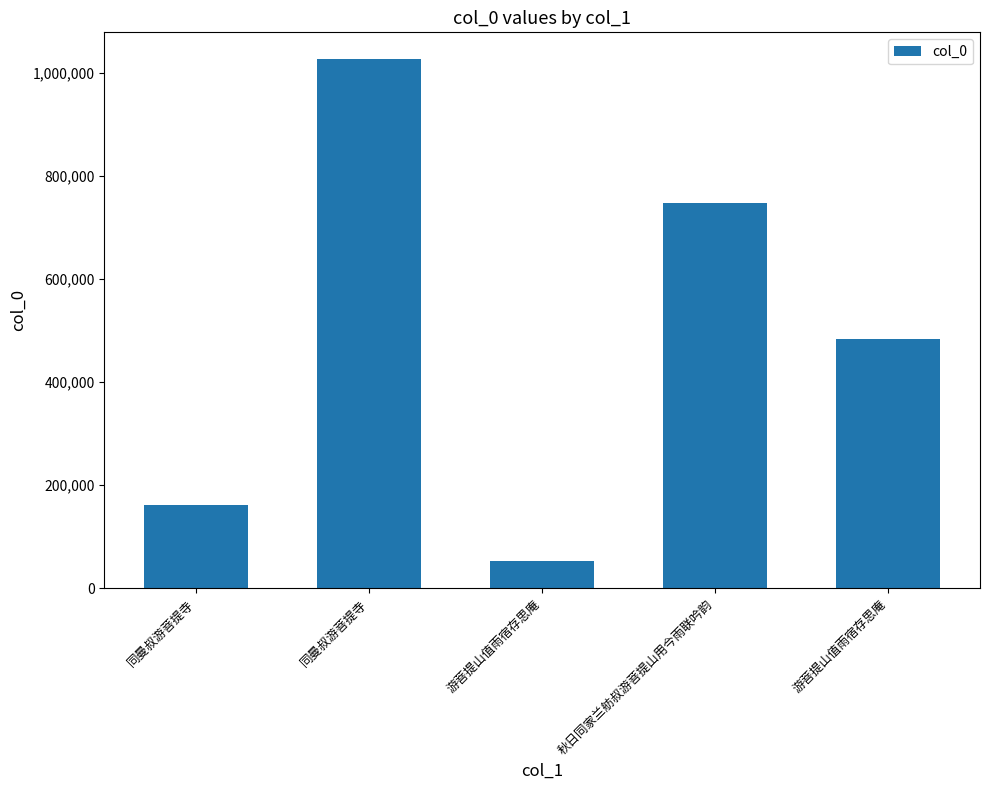

What is the minimum value shown in the chart?

53772